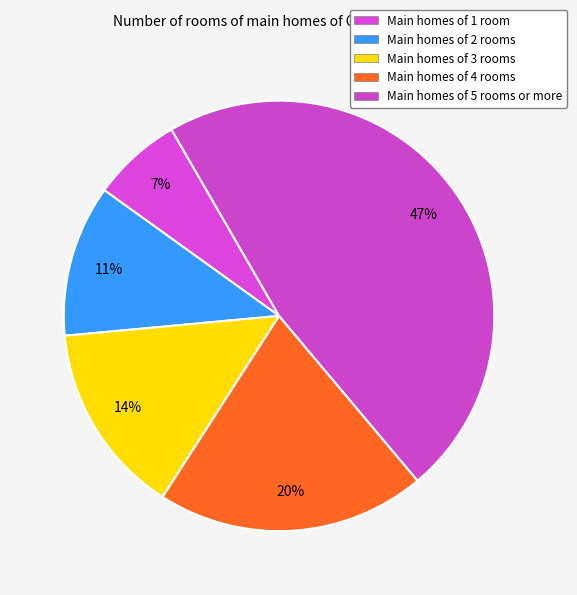

Which category has the smallest portion of the pie?

Main homes of 1 room